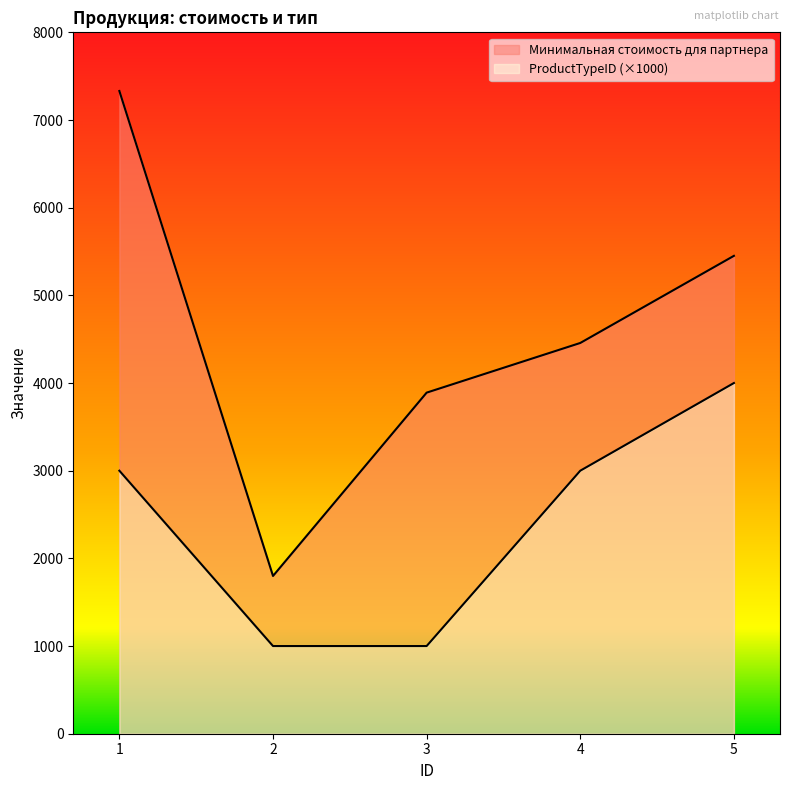

List the series in order of their peak value, lowest first.

ProductTypeID, Минимальная стоимость для партнера